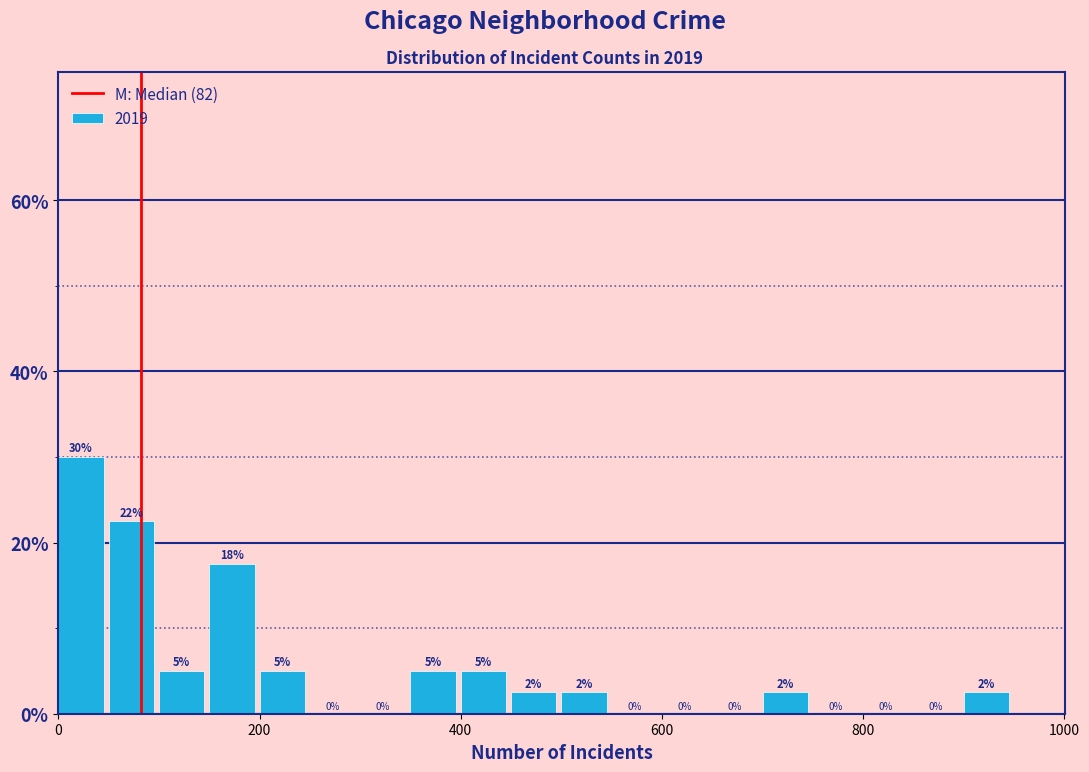

Around what value on the x-axis is the tallest bar? Give the approximate position of its centre, as read against the axis.

20